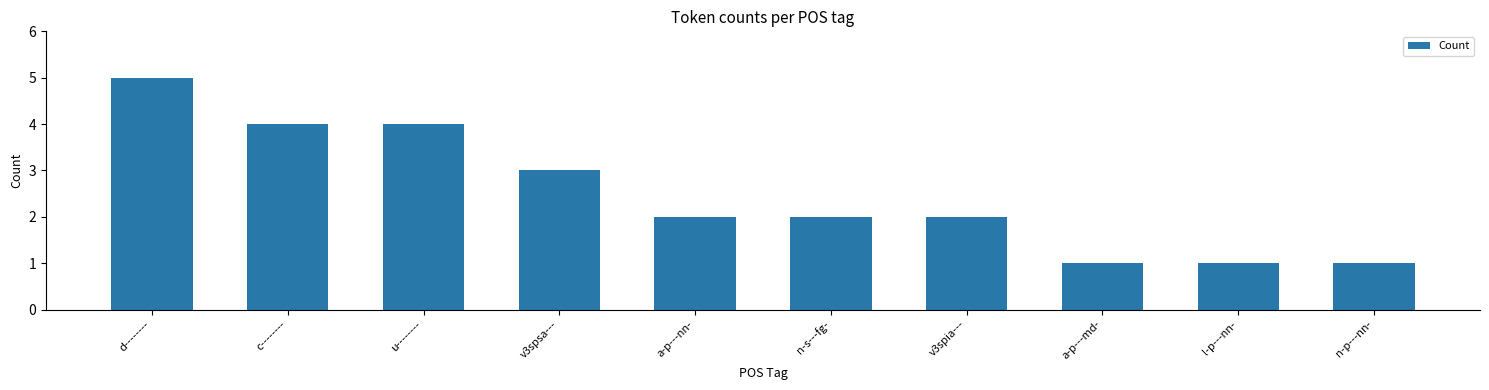

What is the minimum value shown in the chart?

1